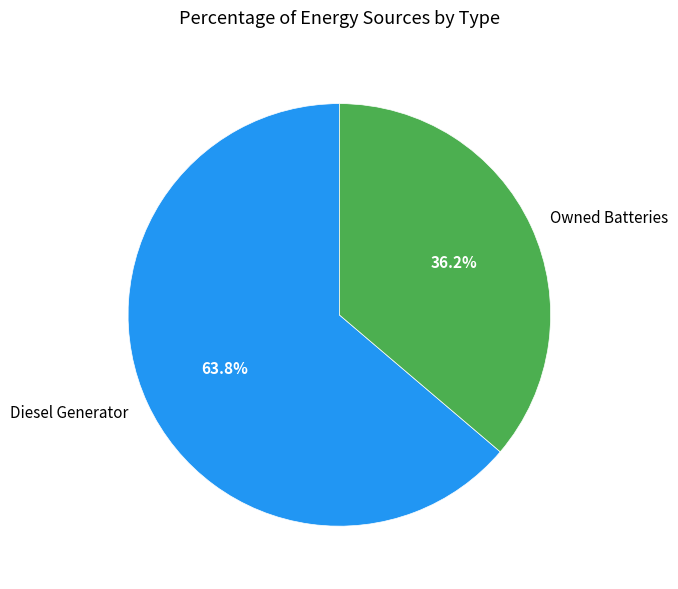

To the nearest percent, what is the average slice percentage?

50%